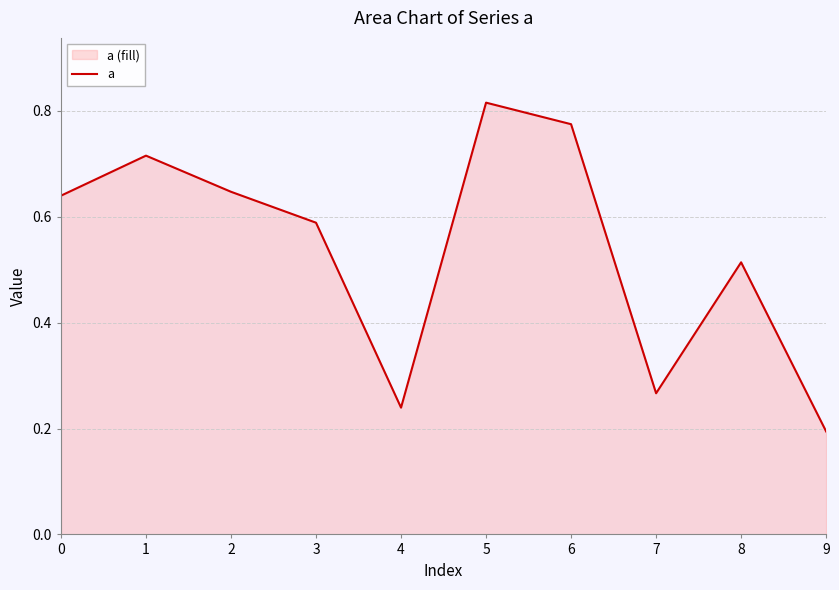

Which label corresponds to the largest value in the chart?

5